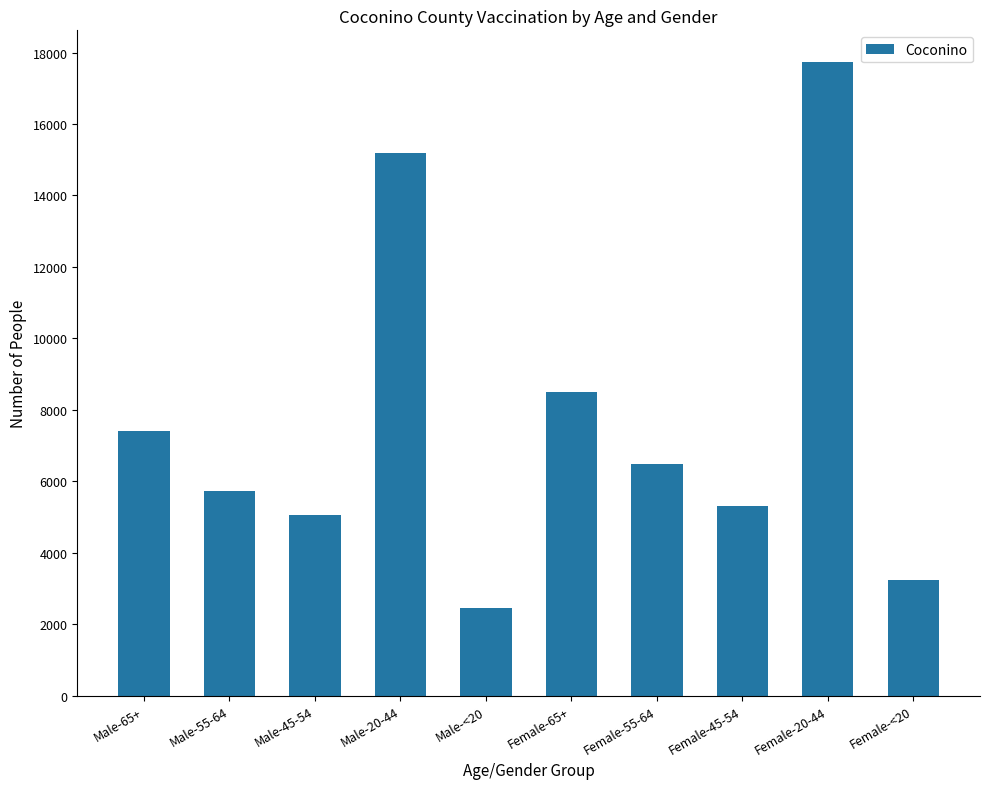

What is the minimum value shown in the chart?

2446